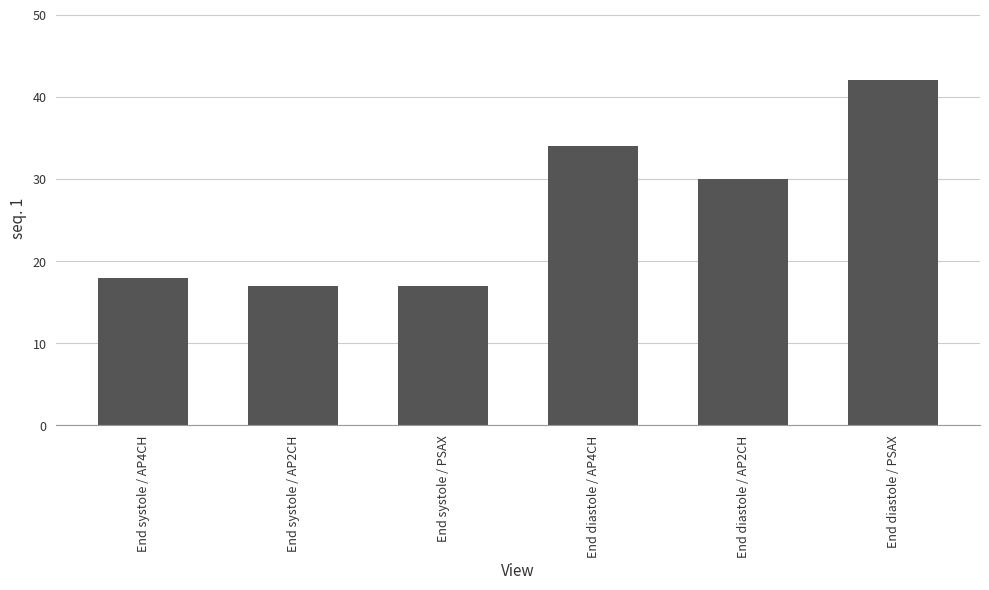

Reading right to left, transcribe all the data shown in this chart.

42	30	34	17	17	18